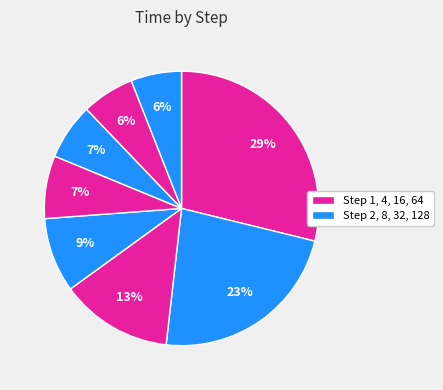

Count the number of slices in the pie.

8